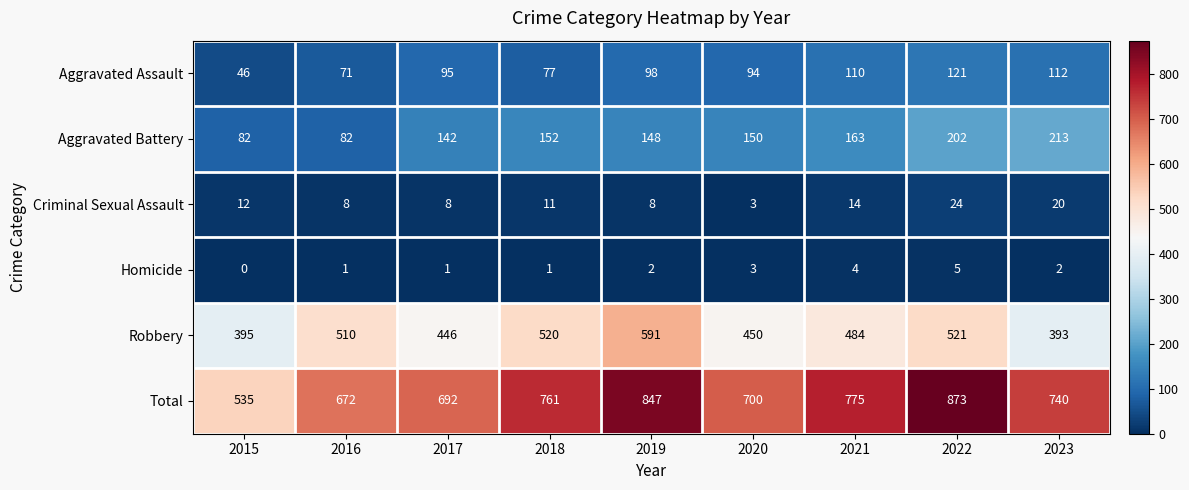

What is the maximum value for Criminal Sexual Assault?

24